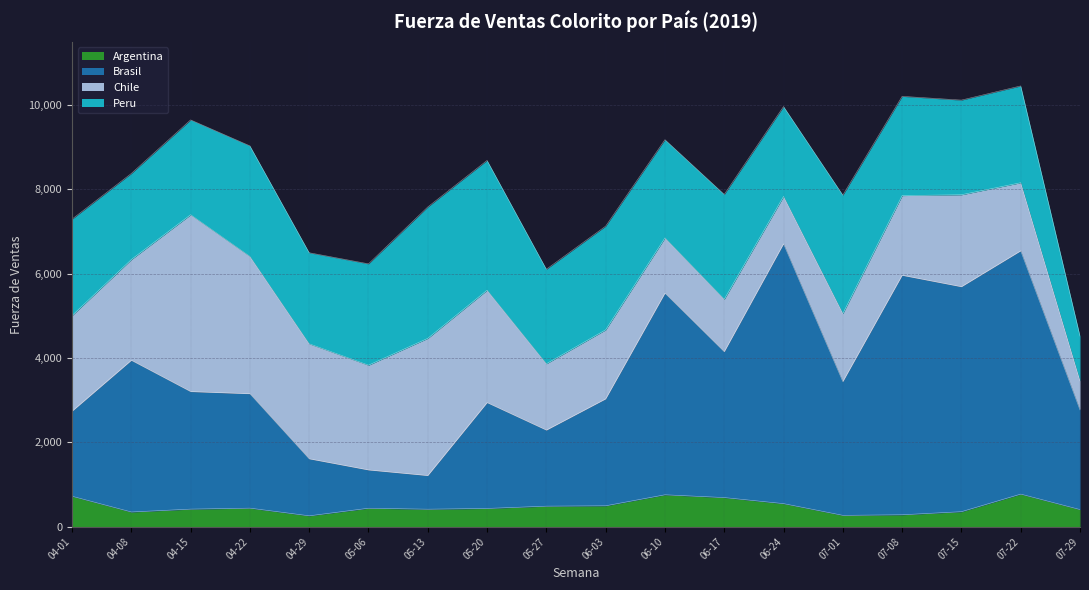

What is the smallest value displayed?

258